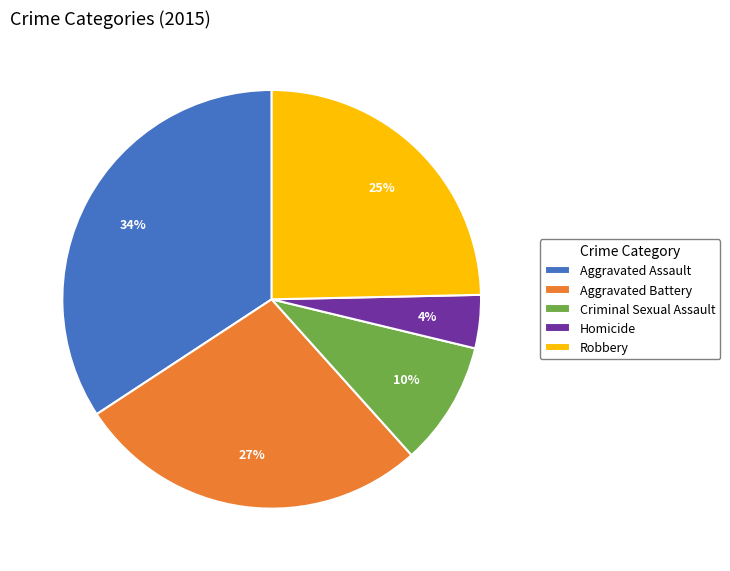

What percentage is the Aggravated Assault slice, to the nearest percent?

34%